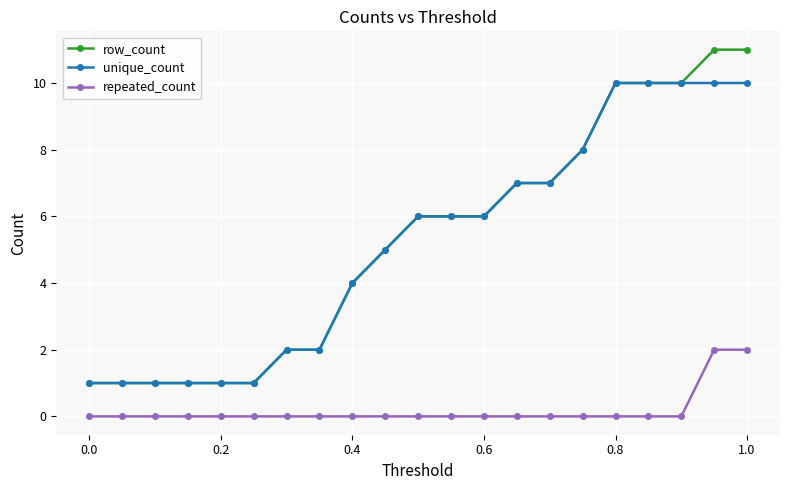

Which series has the largest range (max minus min)?

row_count